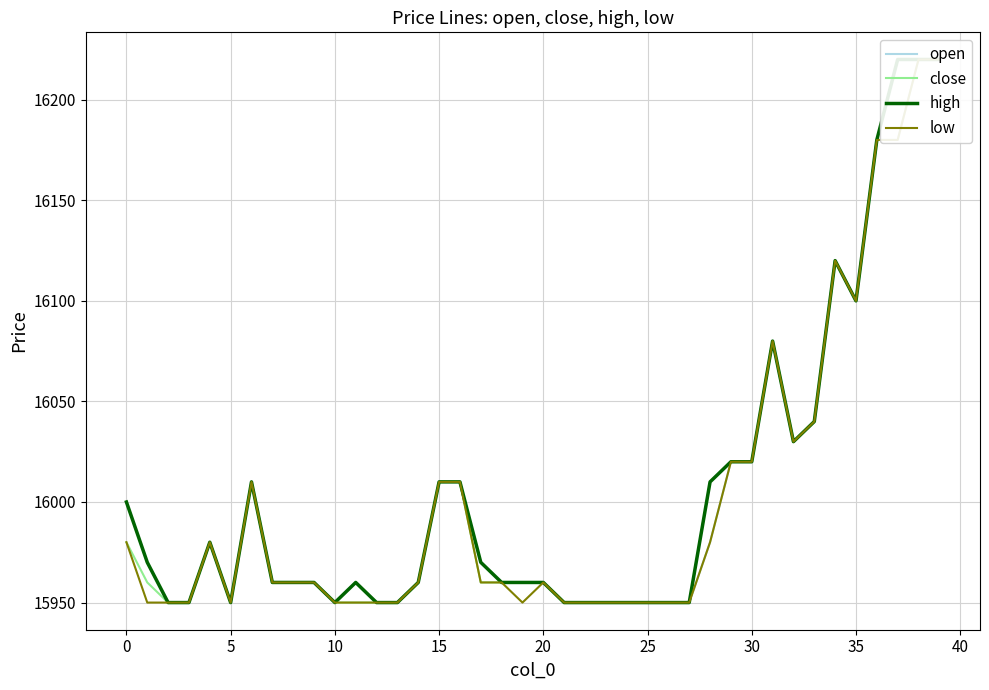

What is the maximum value shown in the chart?

16220